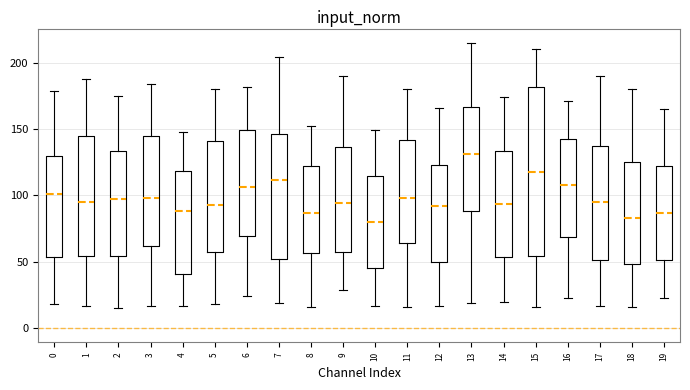

Where does the lower whisker of the box at x = 2 end on the y-axis? The values are not printed on the chart, so give them approximately, as read against the axis.

15